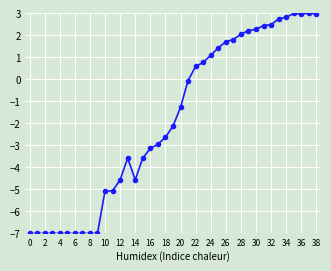

What is the sum of all values?

-72.2